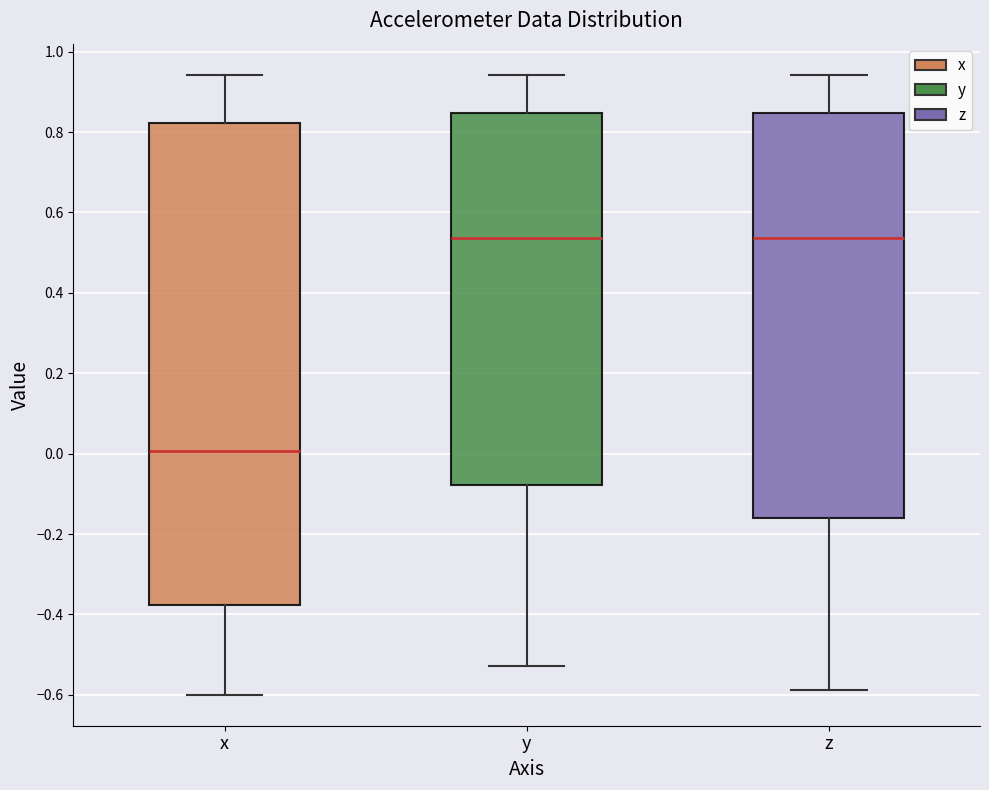

Reading left to right, transcribe this box plot: for each box, give where its median line is, the range the box spans, and where its two whiskers end, as read against the y-axis. The values are not printed on the chart, so give them approximately, as read against the axis.

x: median 0.00, box -0.38 to 0.82, whiskers -0.60 to 0.94
y: median 0.54, box -0.08 to 0.84, whiskers -0.52 to 0.94
z: median 0.54, box -0.16 to 0.84, whiskers -0.58 to 0.94